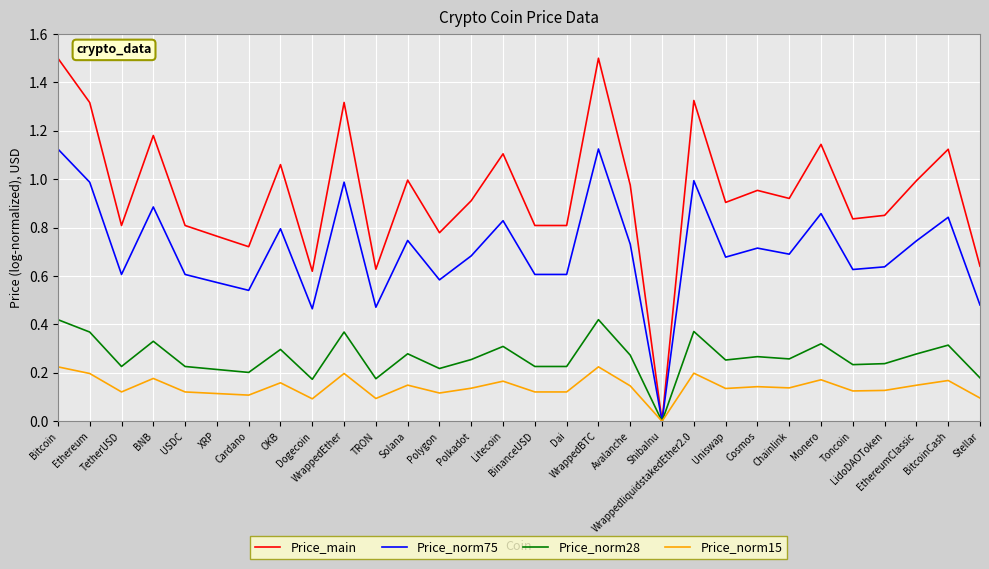

Where is Price_norm75 nearest to the value 0?

ShibaInu